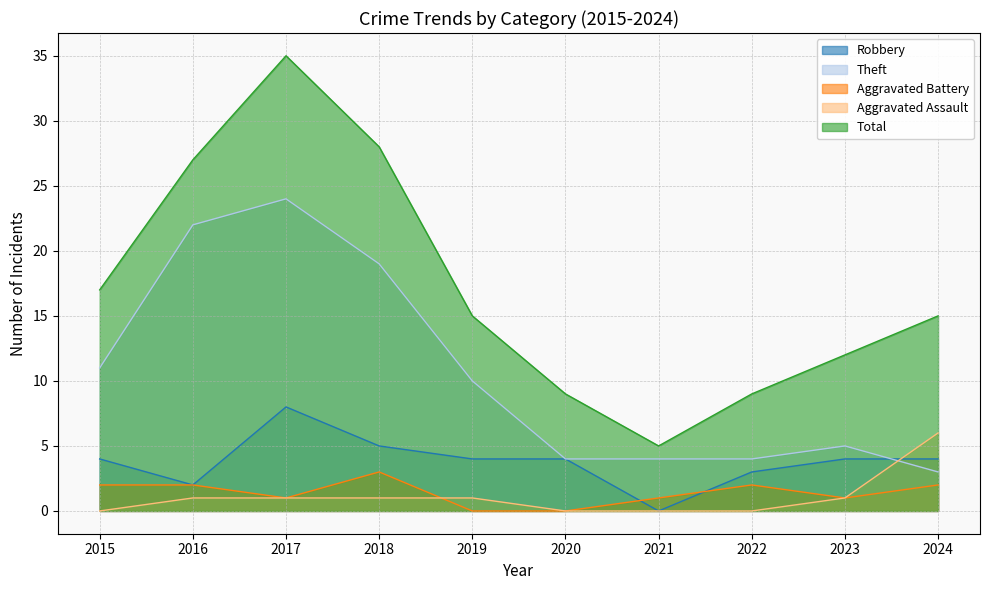

What is the difference between the highest and lowest values at 2022?

9